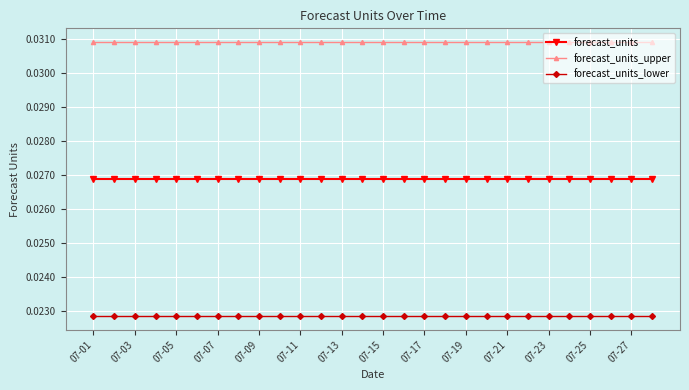

Does the chart have visible grid lines?

Yes